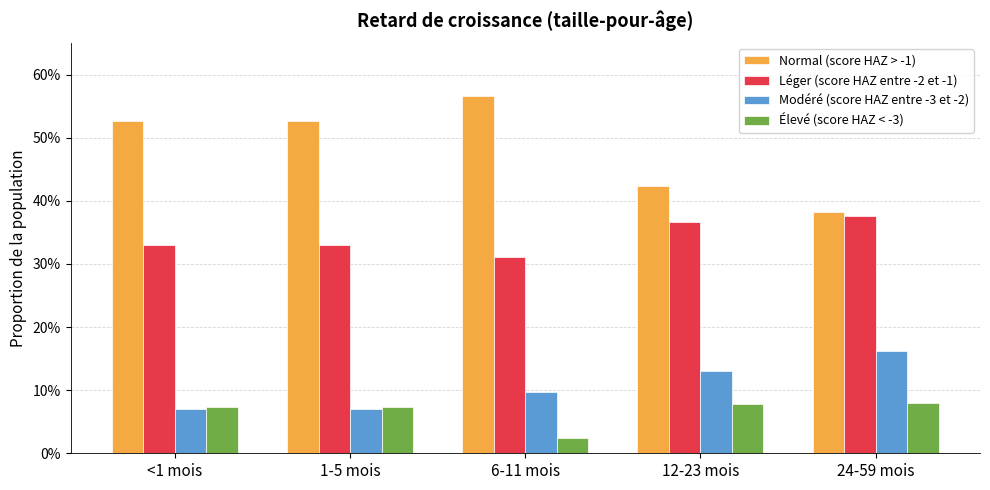

What is the approximate value of Léger (score HAZ entre -2 et -1) at 24-59 mois?

0.4